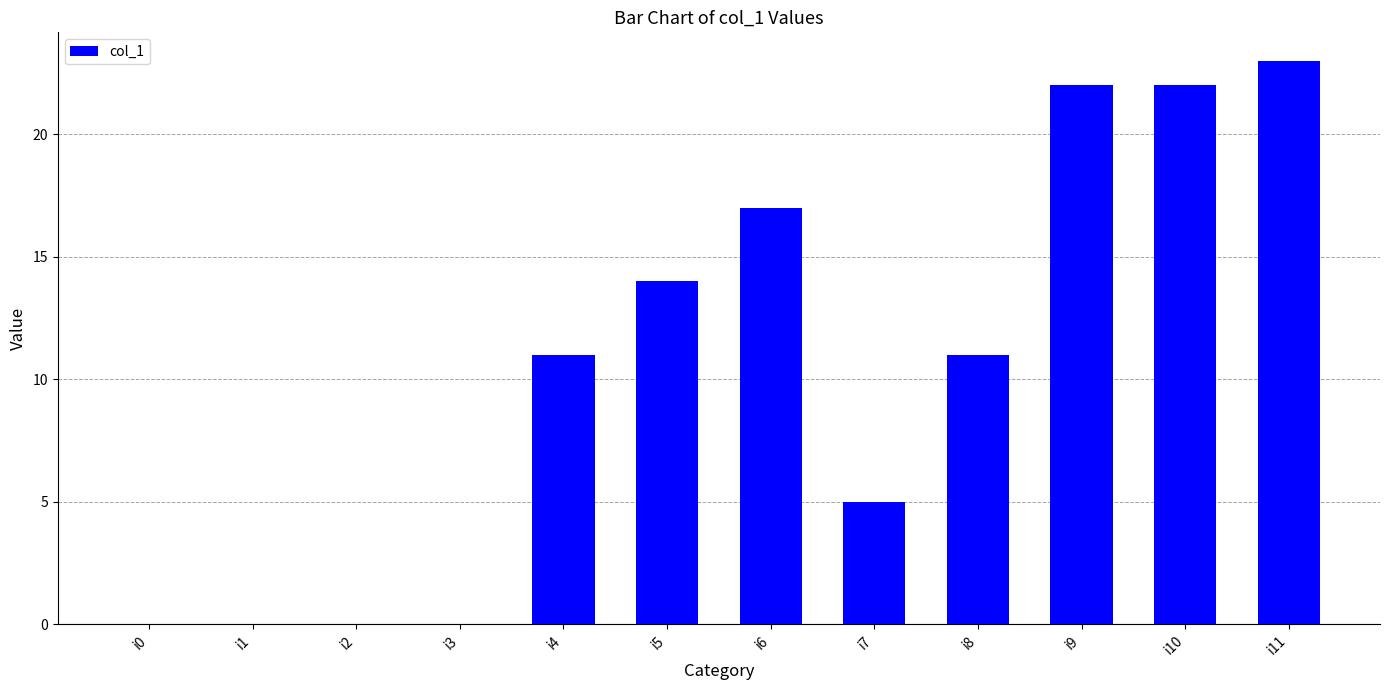

Count the number of categories in the chart.

12